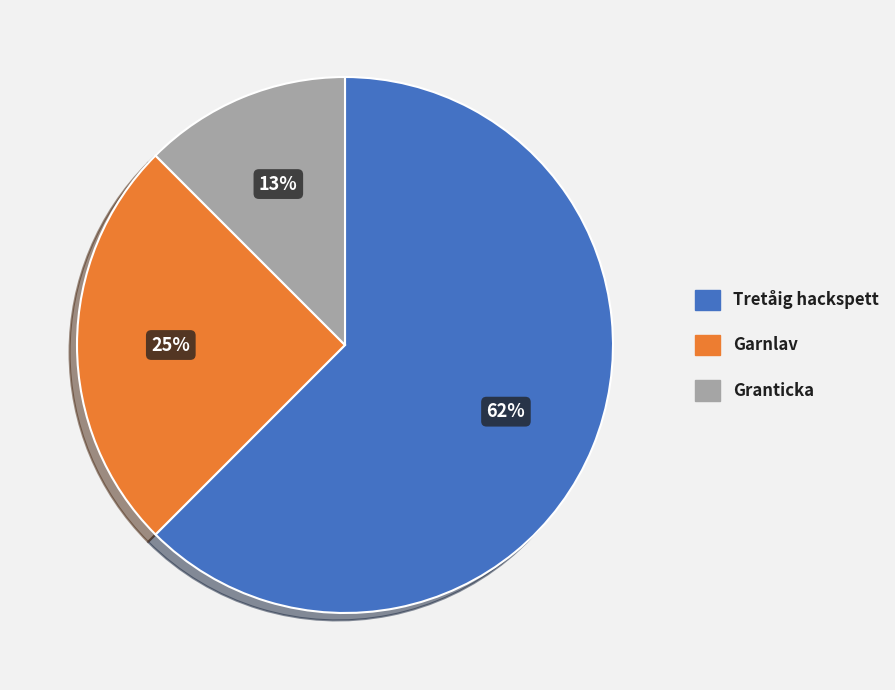

To the nearest percent, what is the average slice percentage?

33%